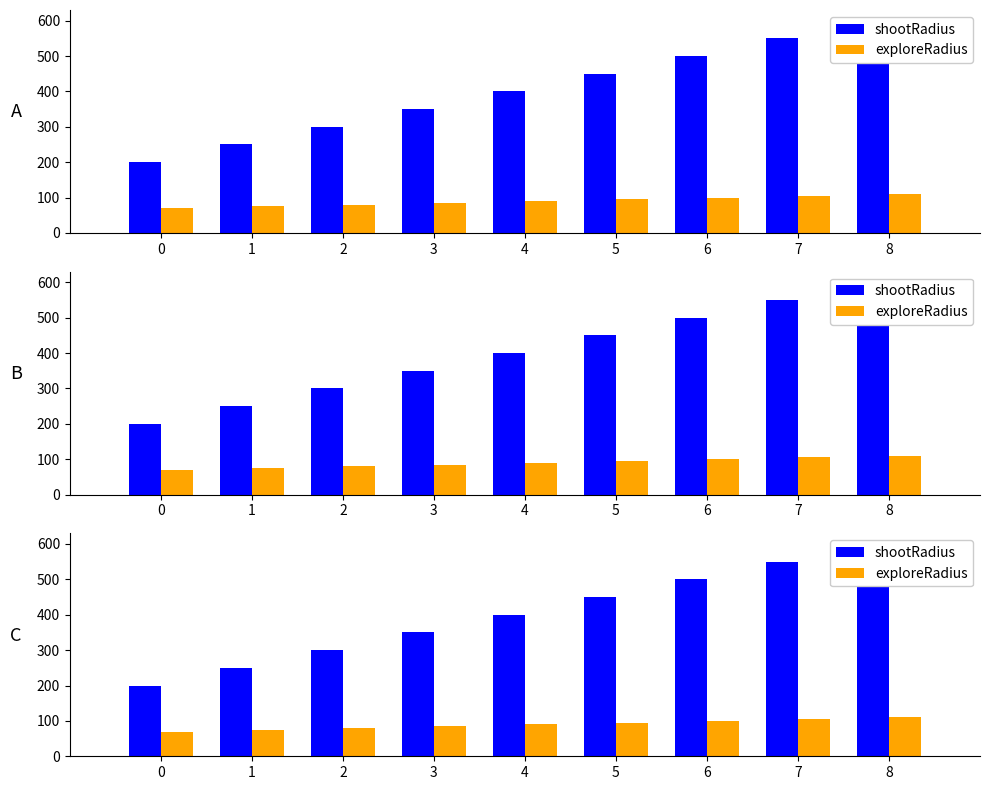

What is the difference between the second highest and minimum values in the shootRadius series?

350